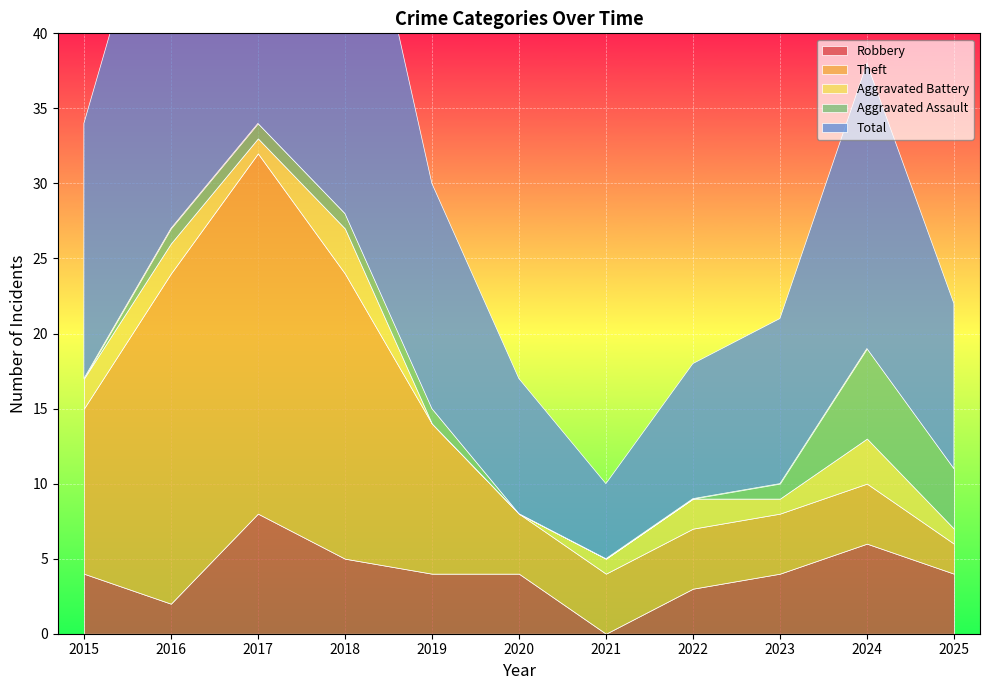

In Aggravated Battery, how many points are lower than both neighbors (excluding endpoints)?

2